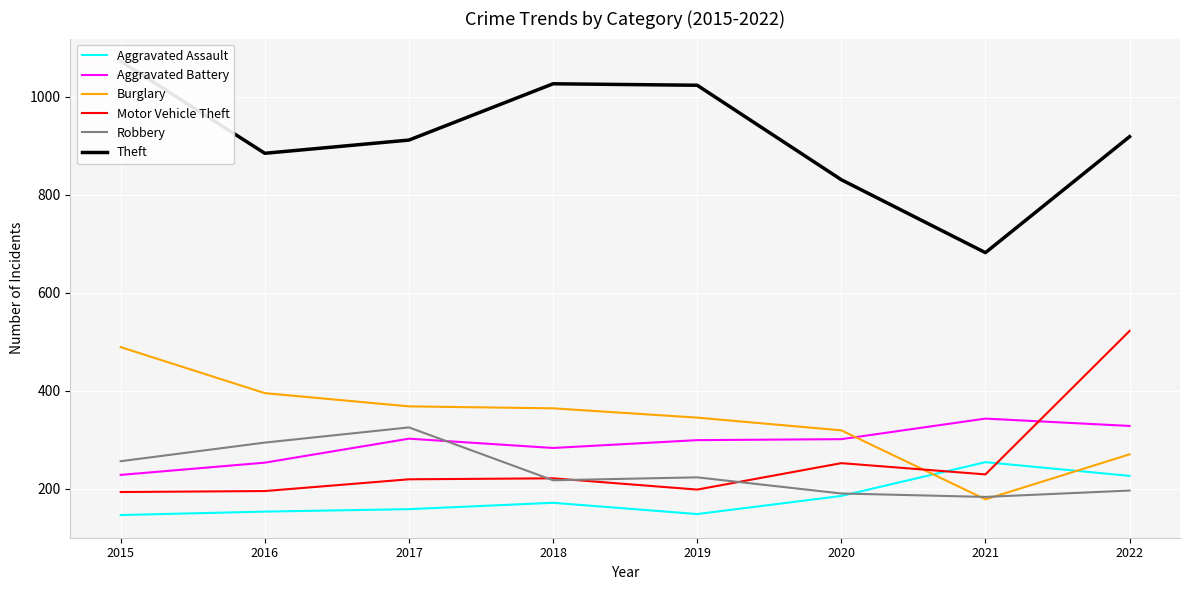

True or false: Aggravated Battery has more than 1 interior local peaks.

True